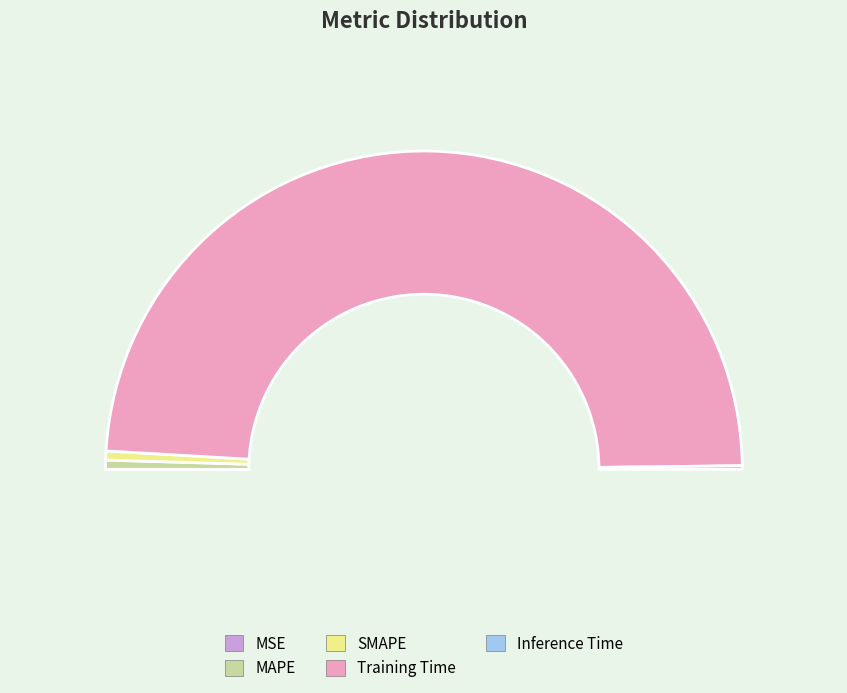

Does any single category account for the majority?

Yes